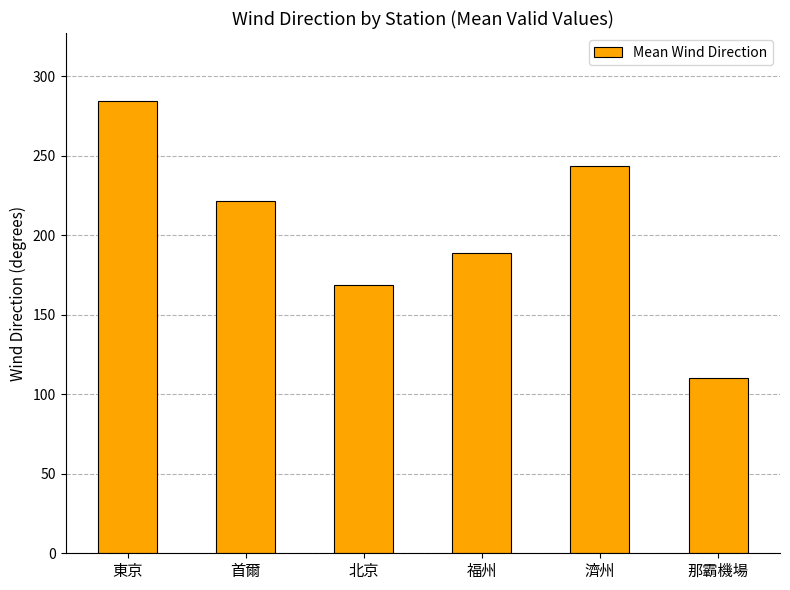

Is it true that the value at 東京 is 284.6?

True